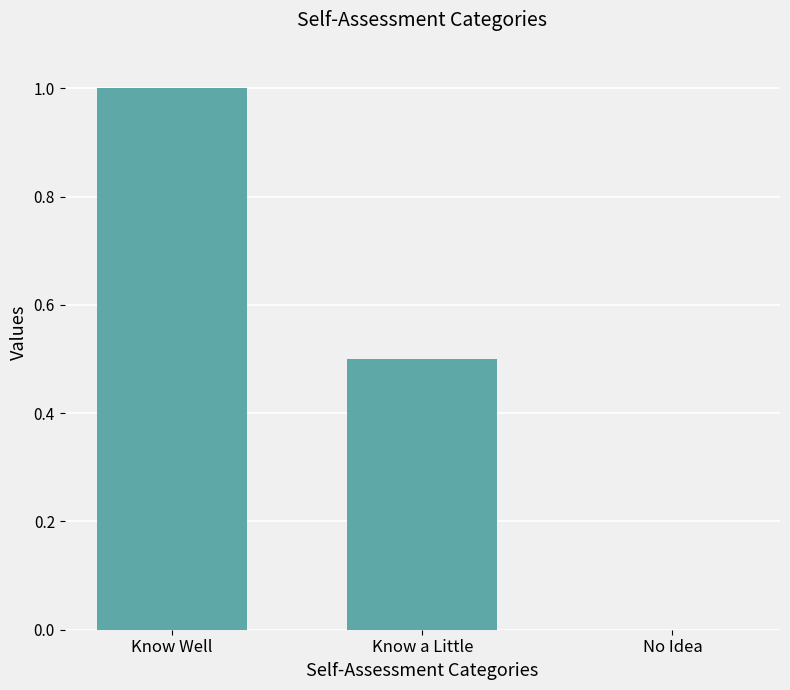

Where is the data nearest to the value 0?

No Idea